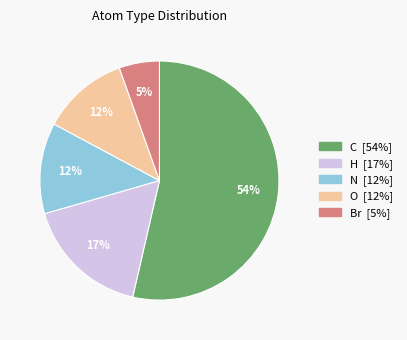

Is there a majority slice in this chart?

Yes